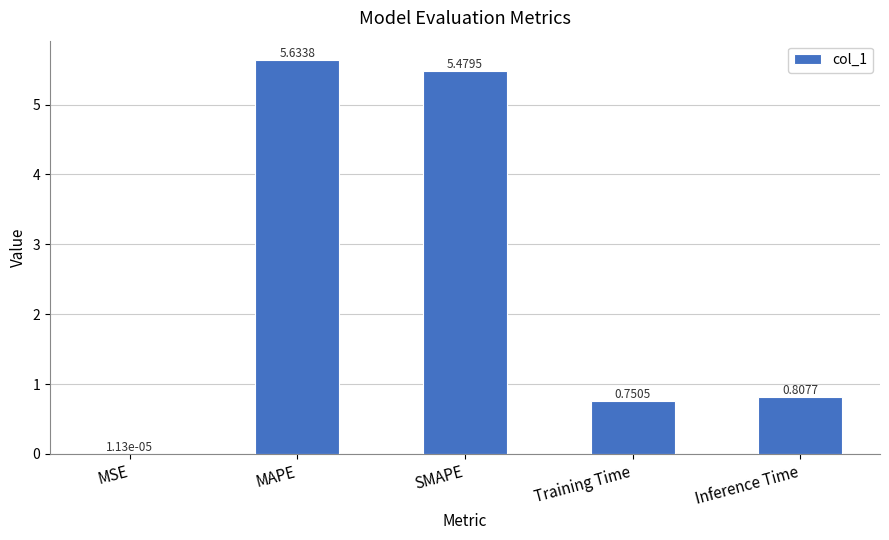

What is the sum of the values at MAPE and Training Time?

6.4